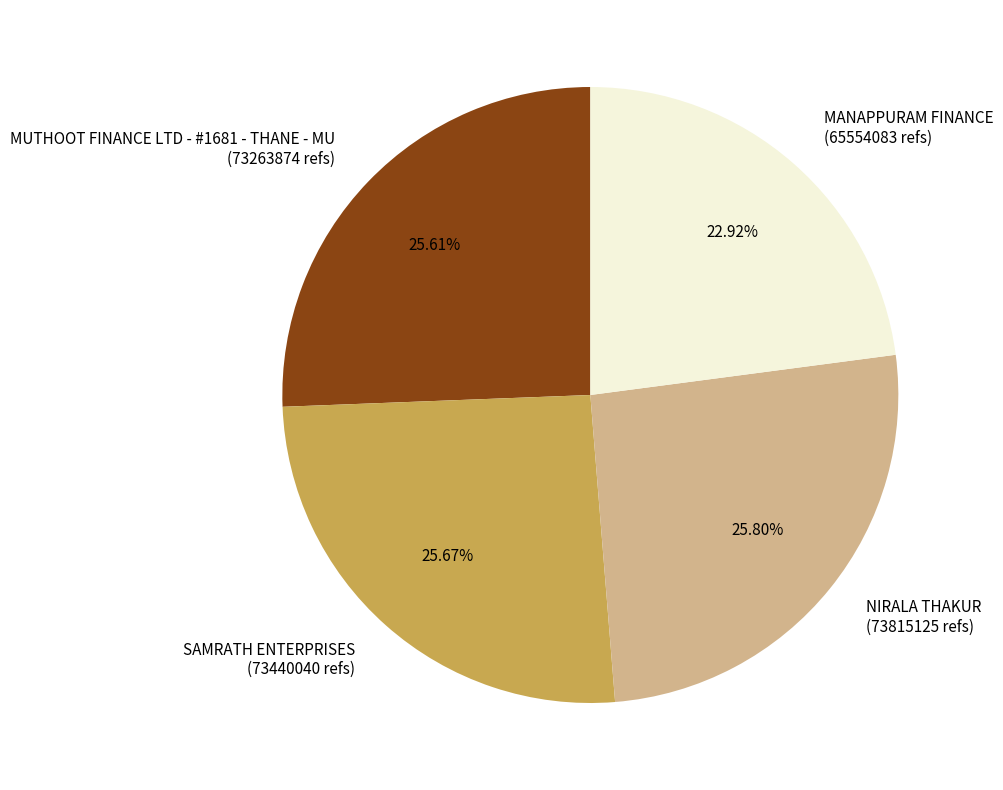

What portion of the pie excludes SAMRATH ENTERPRISES?

74.3%